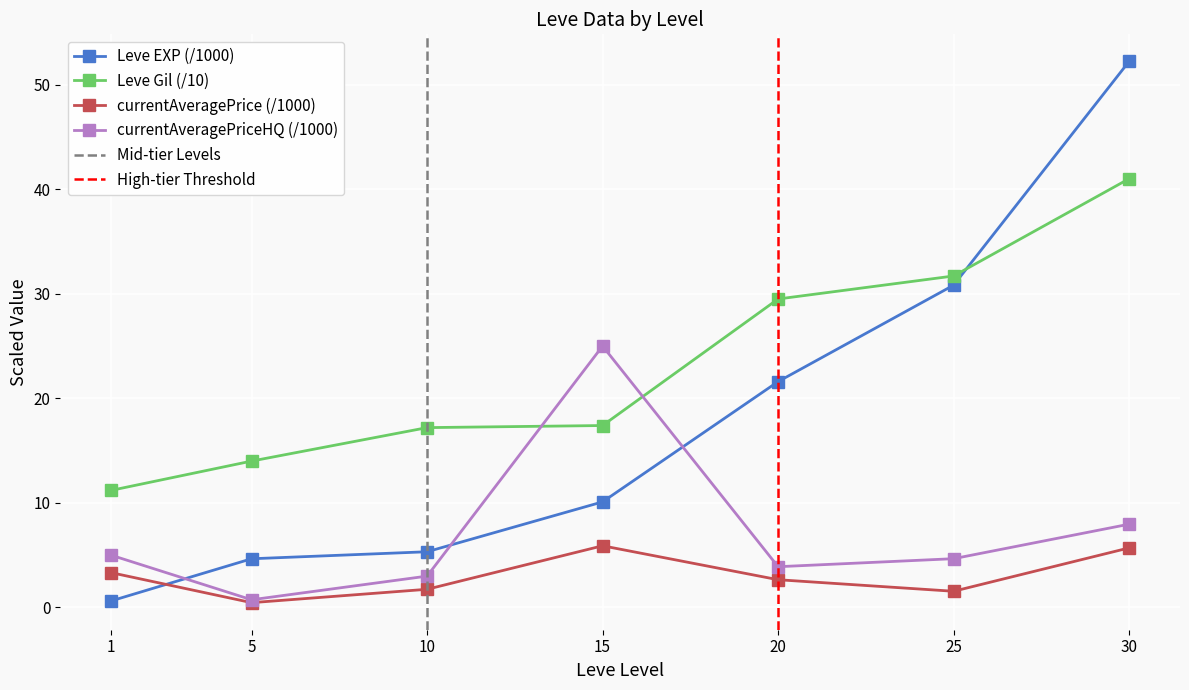

What is the difference between the maximum and minimum values in the currentAveragePriceHQ series?

24.3